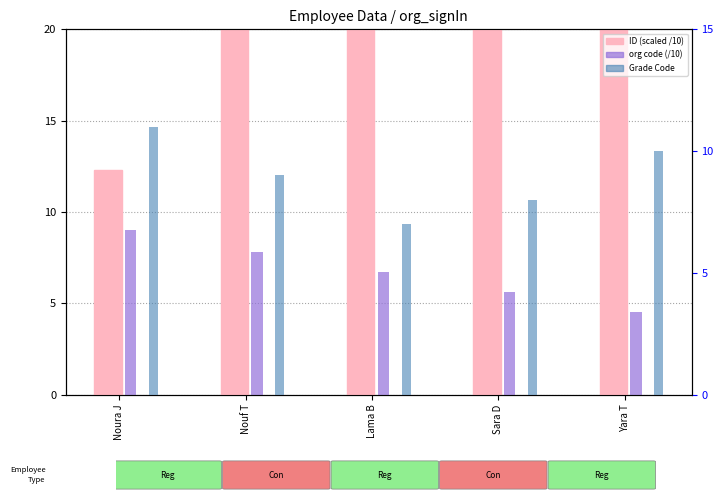

What is the difference between the second highest and minimum values in the ID (scaled /10) series?

78.5